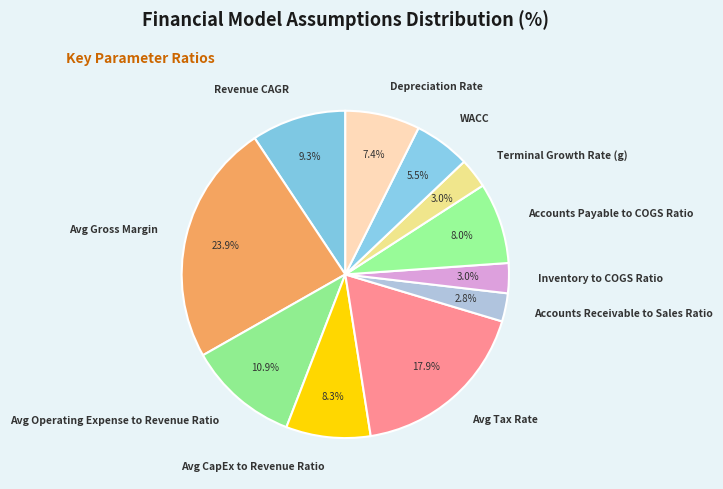

How many segments does this pie chart have?

11